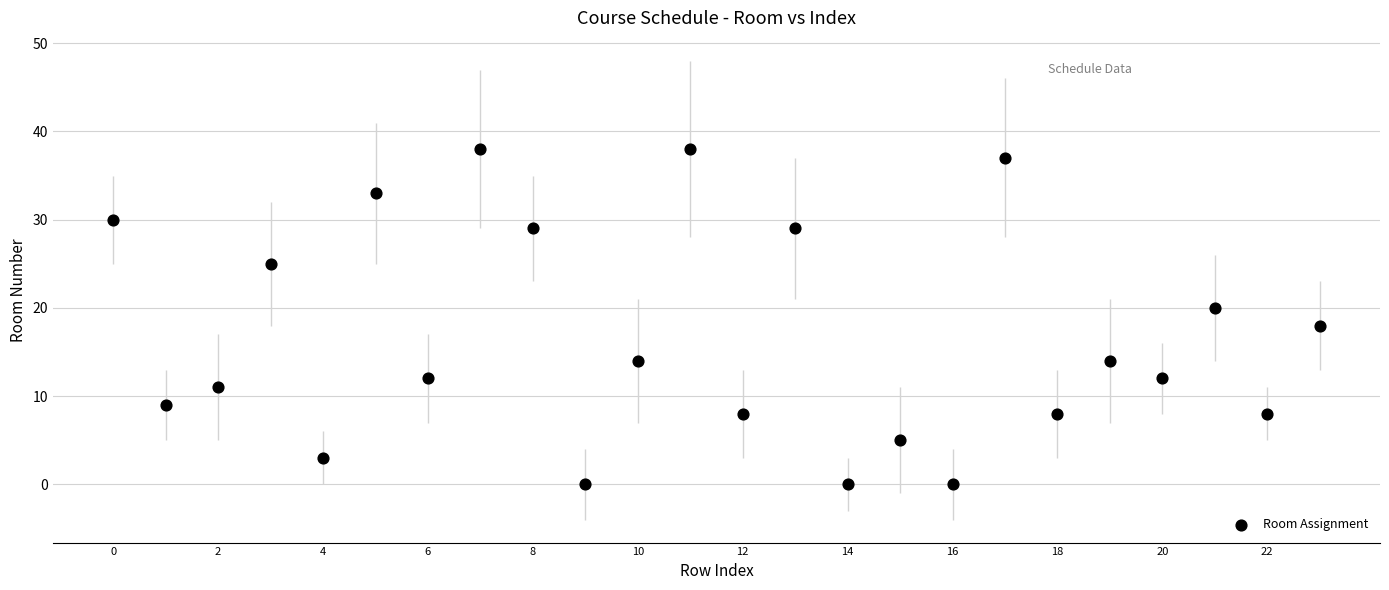

What is the range of Y values (max minus min)?

38